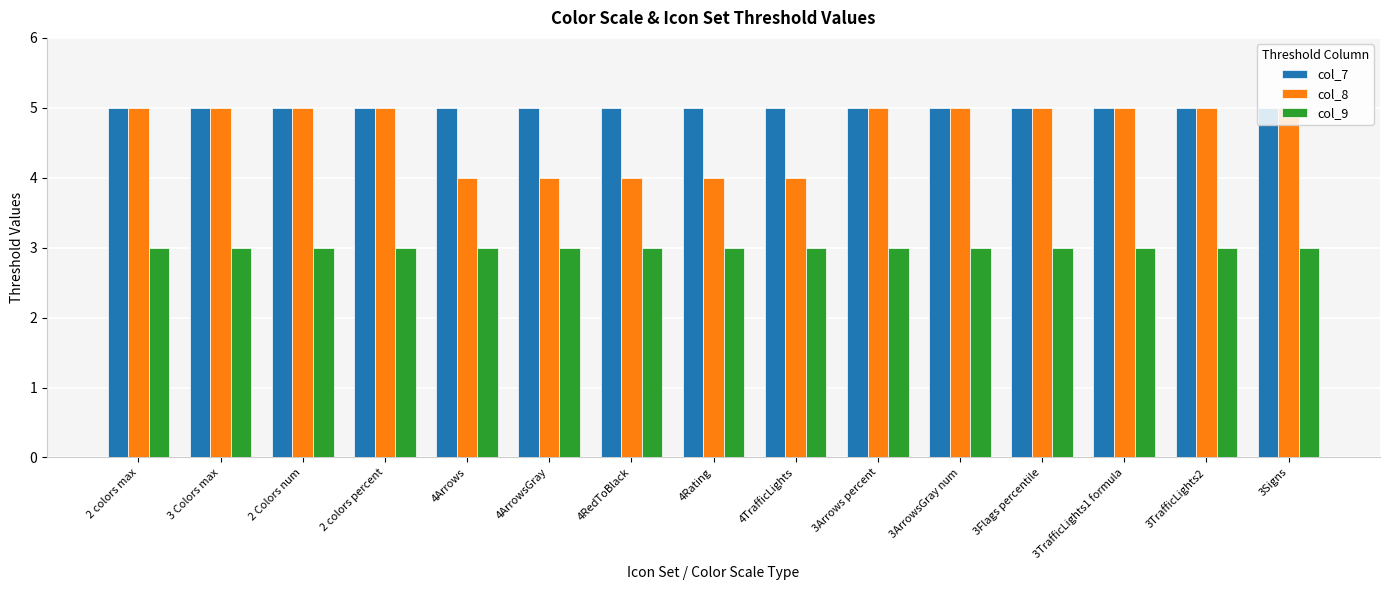

What is the sum of the col_8 values at 3TrafficLights1 formula and 3Arrows percent?

10